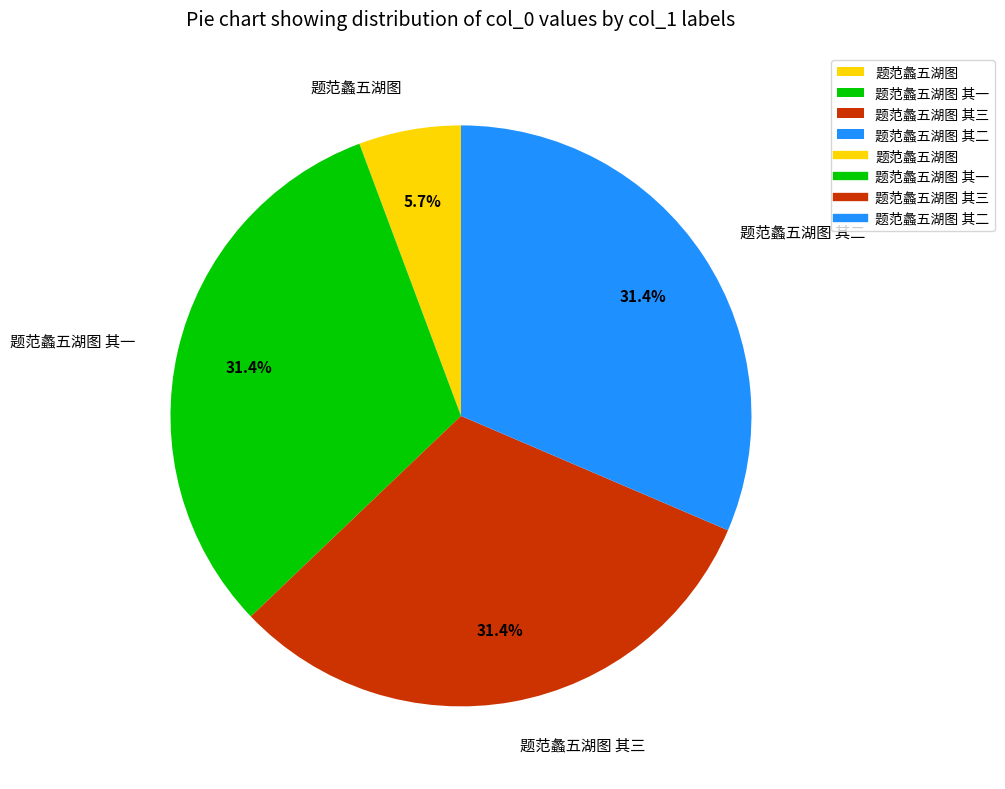

Which category has the smallest portion of the pie?

题范蠡五湖图